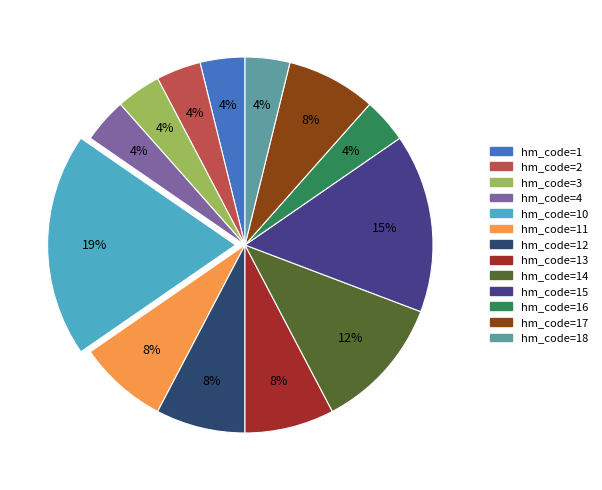

To the nearest percent, what is the average slice percentage?

8%